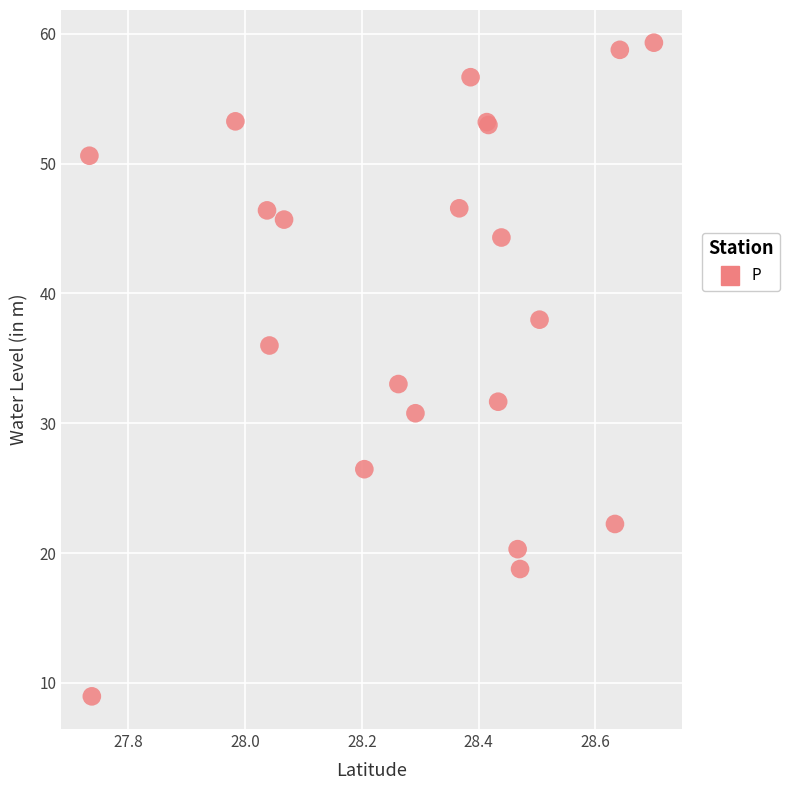

What Y value in the scatter plot is closest to 34?

33.0